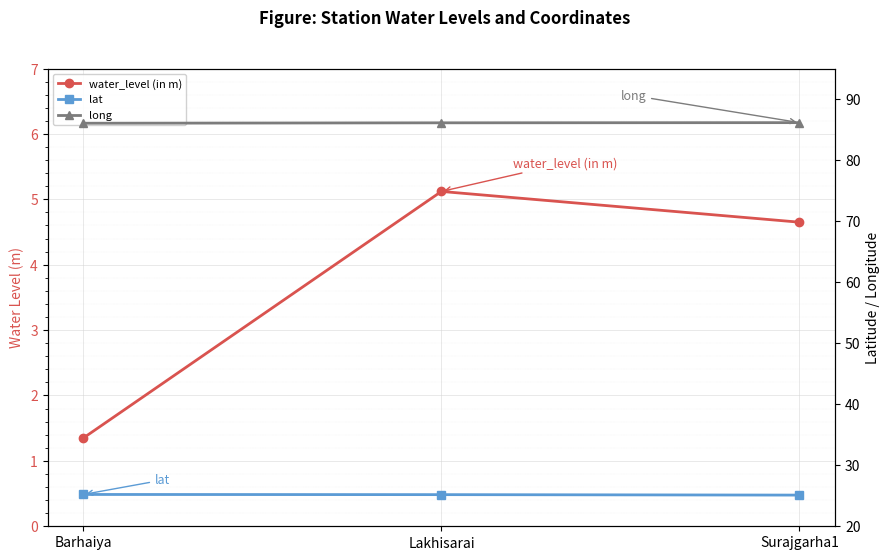

What is the difference between the second highest and minimum values in the water_level (in m) series?

3.3